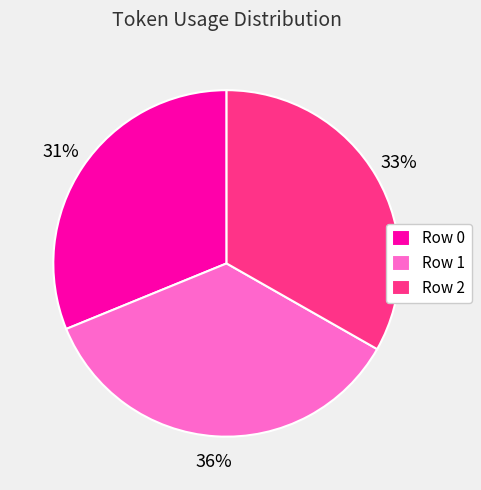

To the nearest percent, what portion does Row 2 represent?

33%